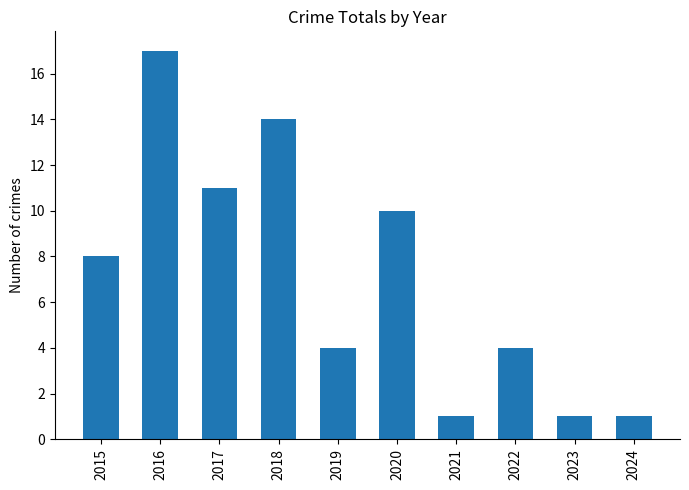

The chart shows a value of 14 at 2018. True or false?

True